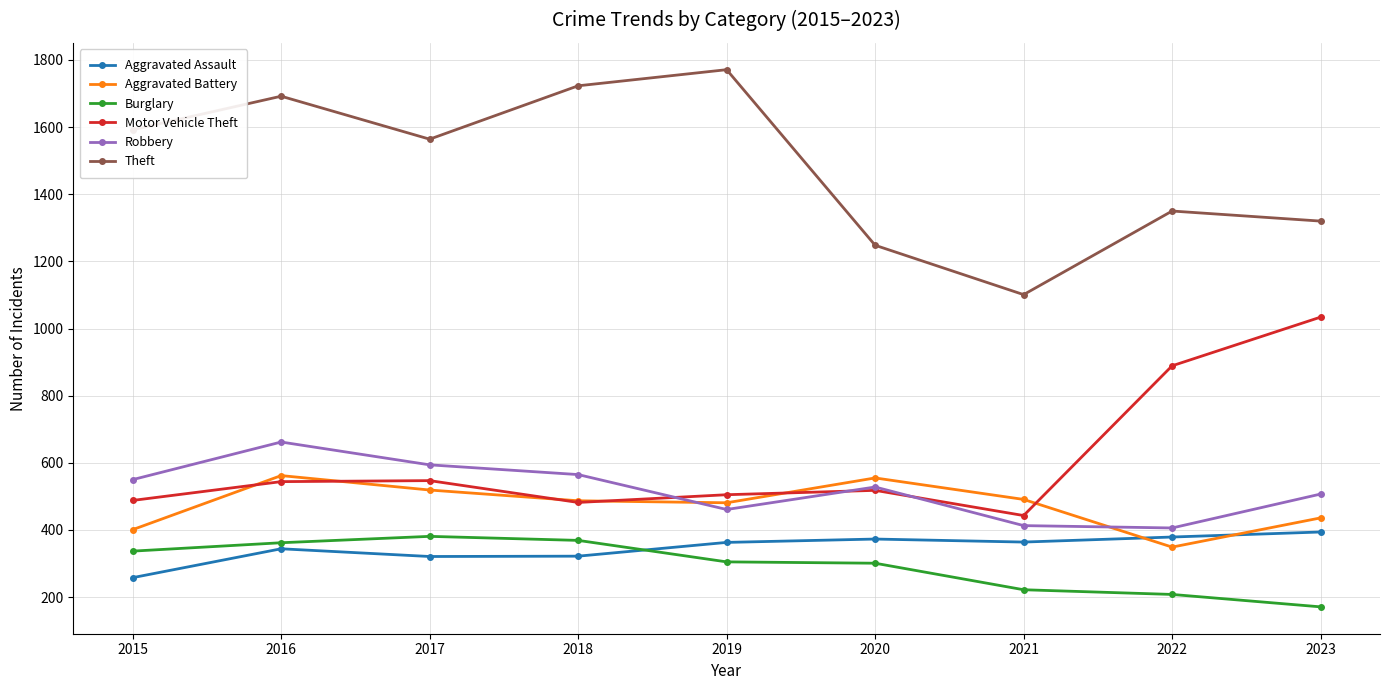

The Aggravated Battery series shows 349 at 2022. True or false?

True